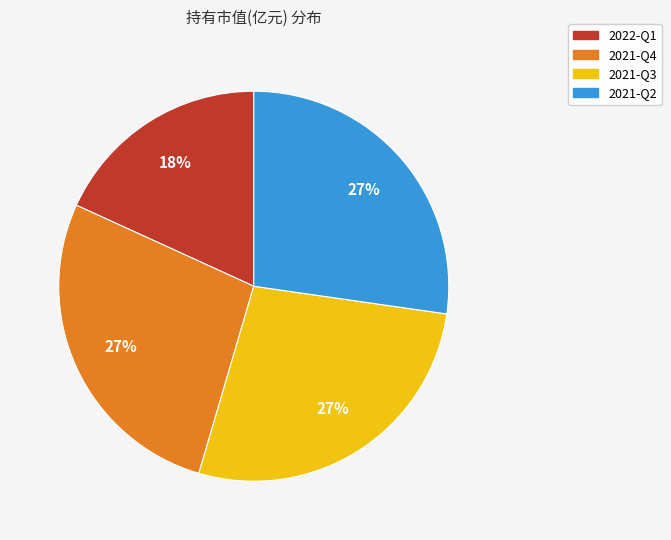

Which category has the smallest portion of the pie?

2022-Q1